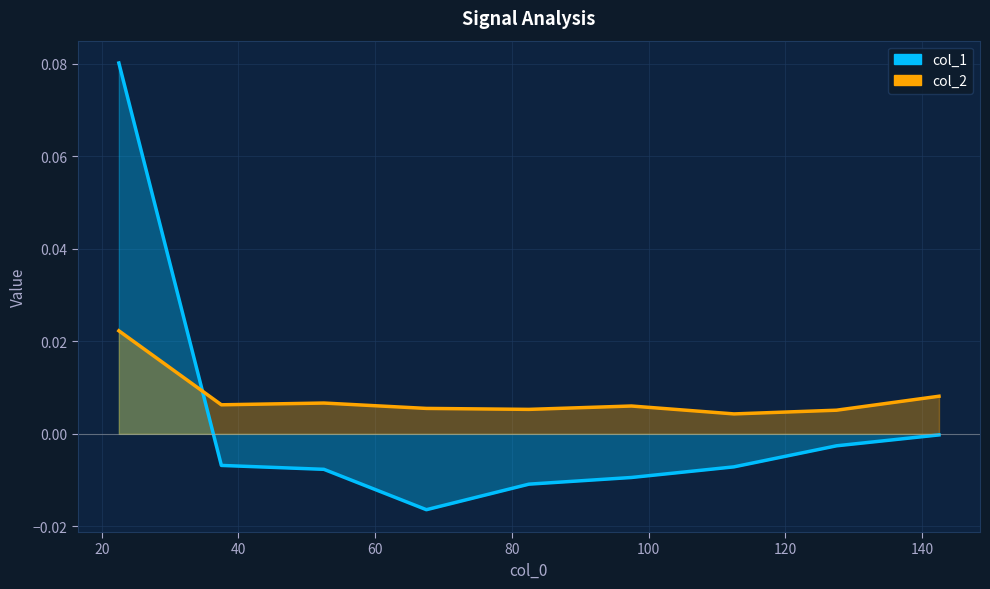

Count the col_2 values in the range 0 to 1.

9